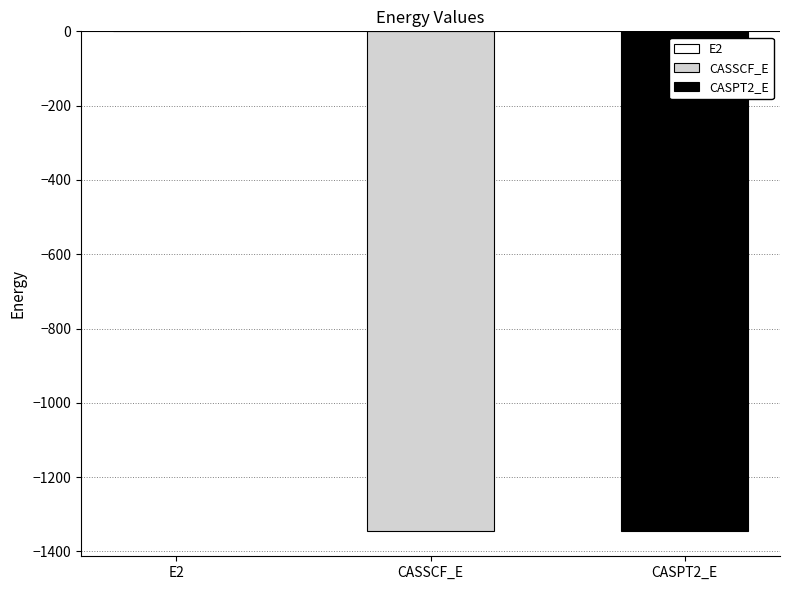

Where is the data nearest to the value -673?

CASSCF_E